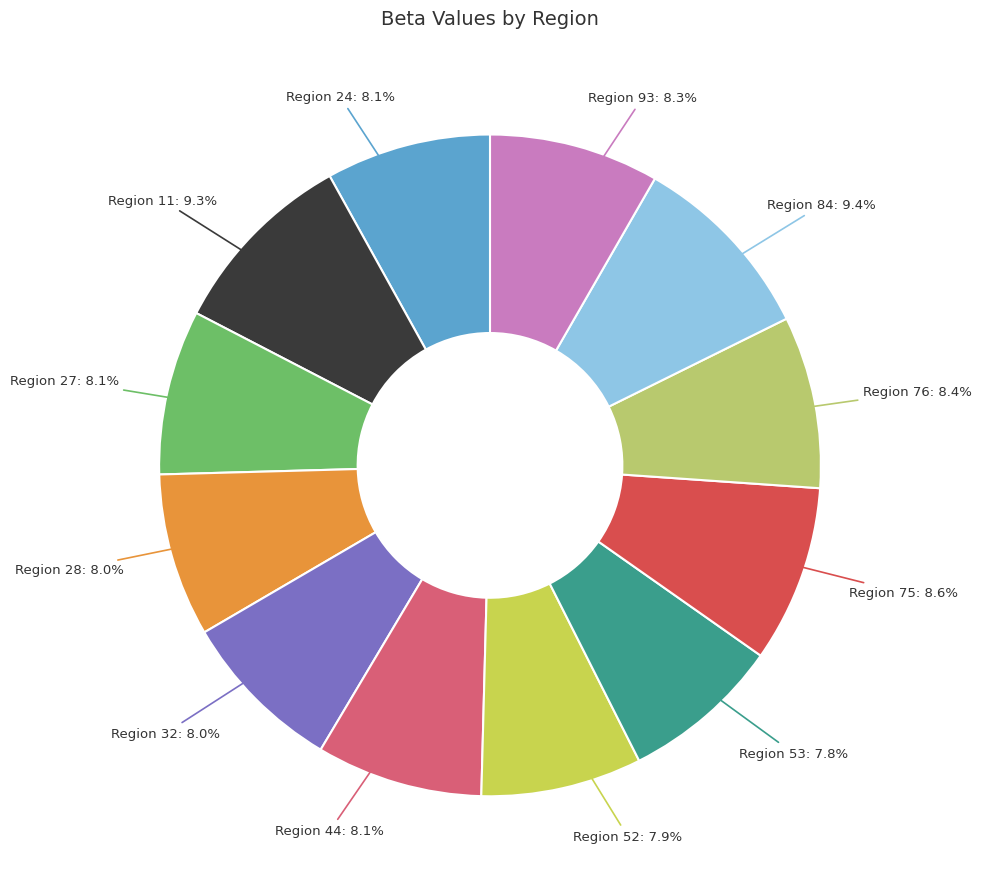

Which slice is the smallest?

53